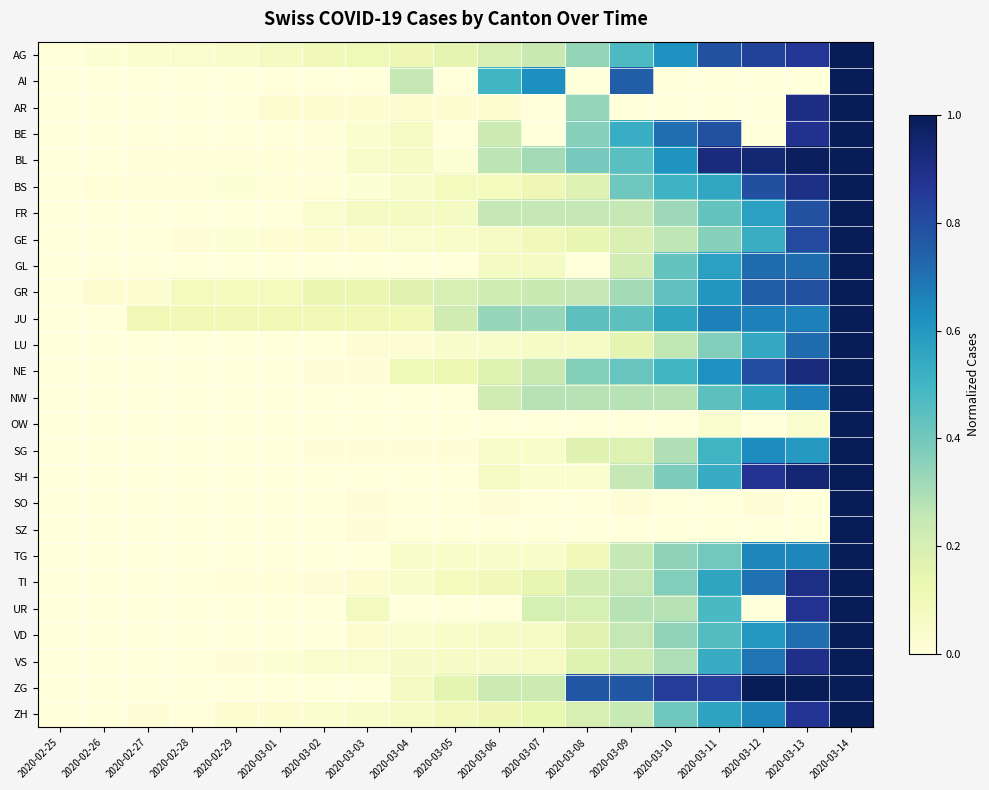

At which category is the sum across all series the highest?

2020-03-14